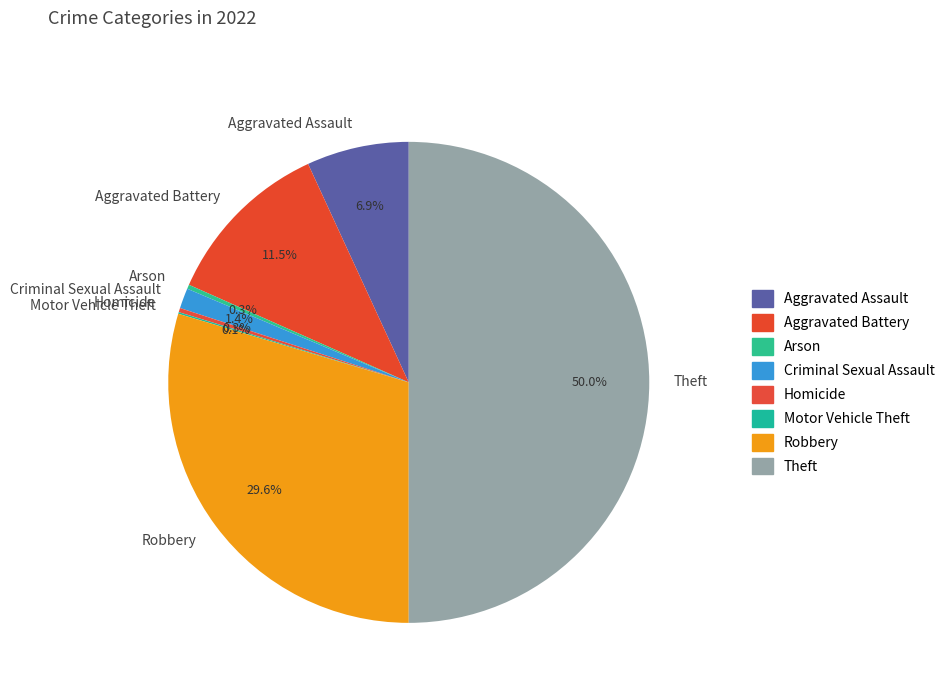

Is Criminal Sexual Assault the majority of the pie?

No